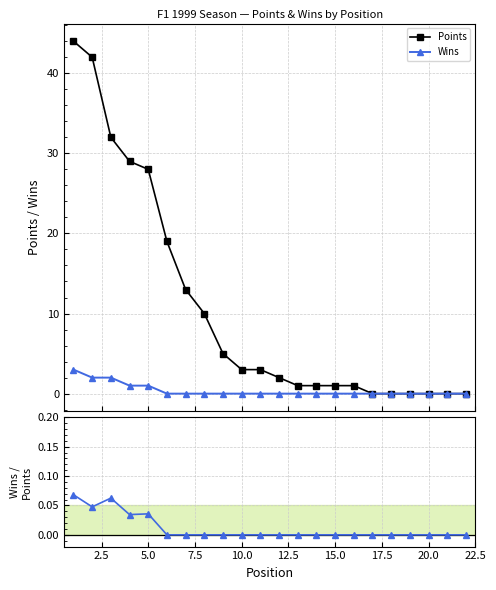

True or false: Points has a value of 1.1 at 22.5.

False